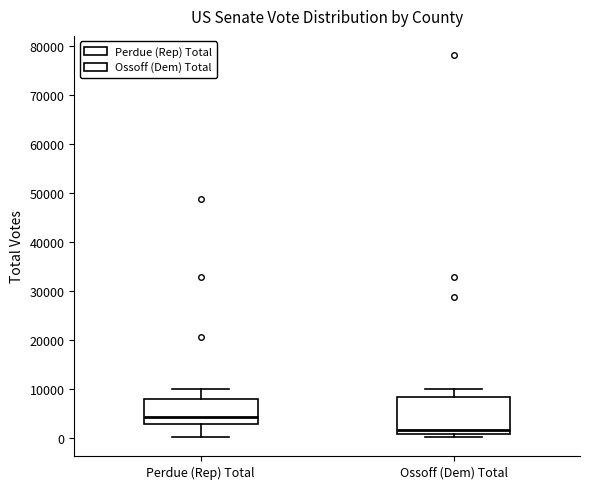

Where is the upper edge of the box for Perdue (Rep) Total on the y-axis? The values are not printed on the chart, so give them approximately, as read against the axis.

8000